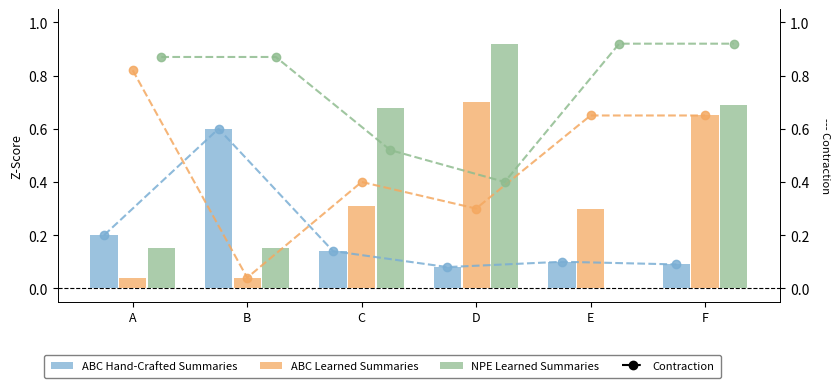

Does the chart contain any negative values?

No